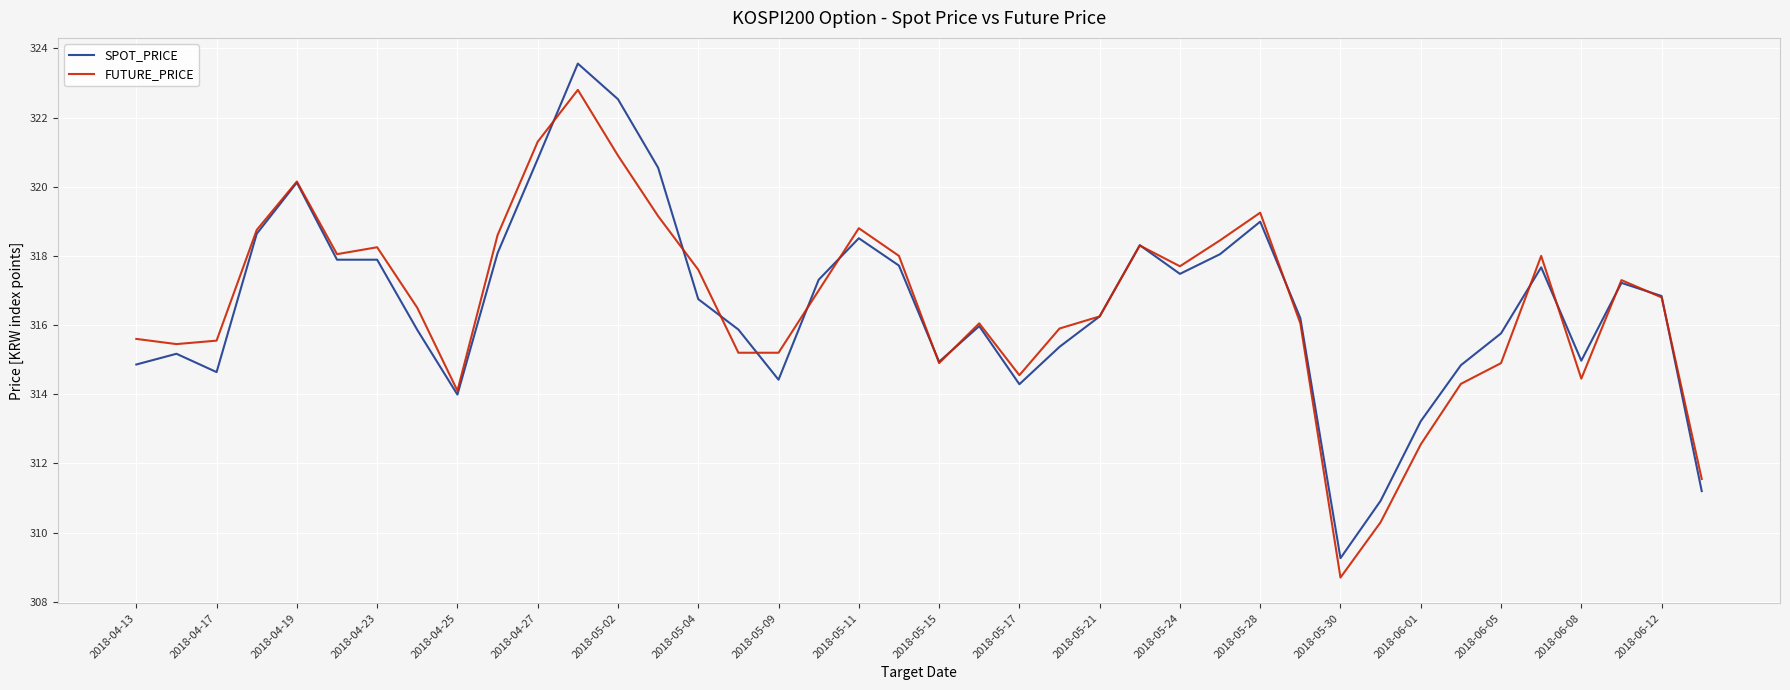

What is the smallest value displayed?

308.7